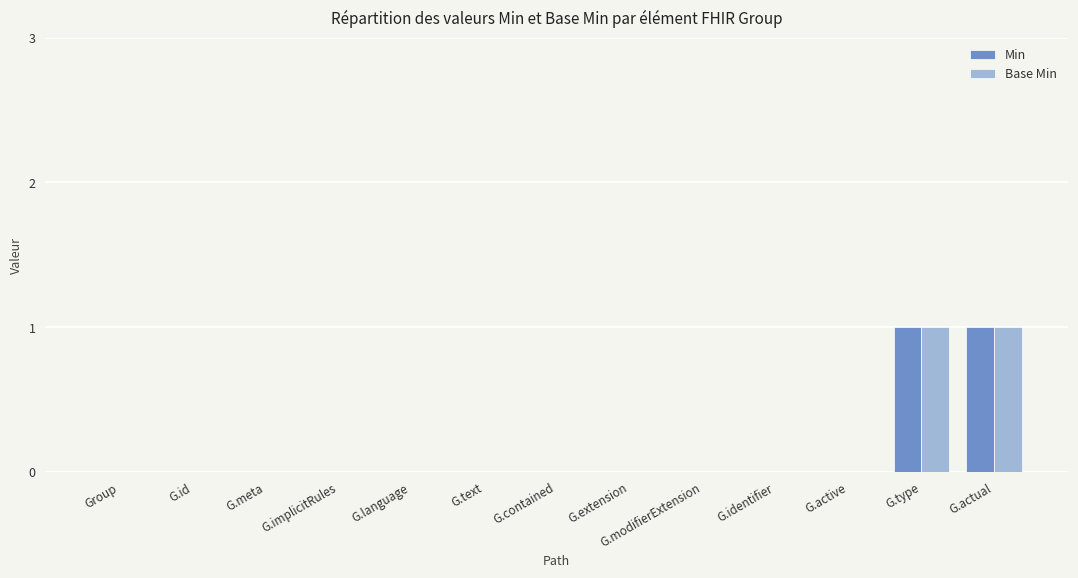

Reading left to right, transcribe all the data shown in this chart.

Min: 0	0	0	0	0	0	0	0	0	0	0	1	1
Base Min: 0	0	0	0	0	0	0	0	0	0	0	1	1